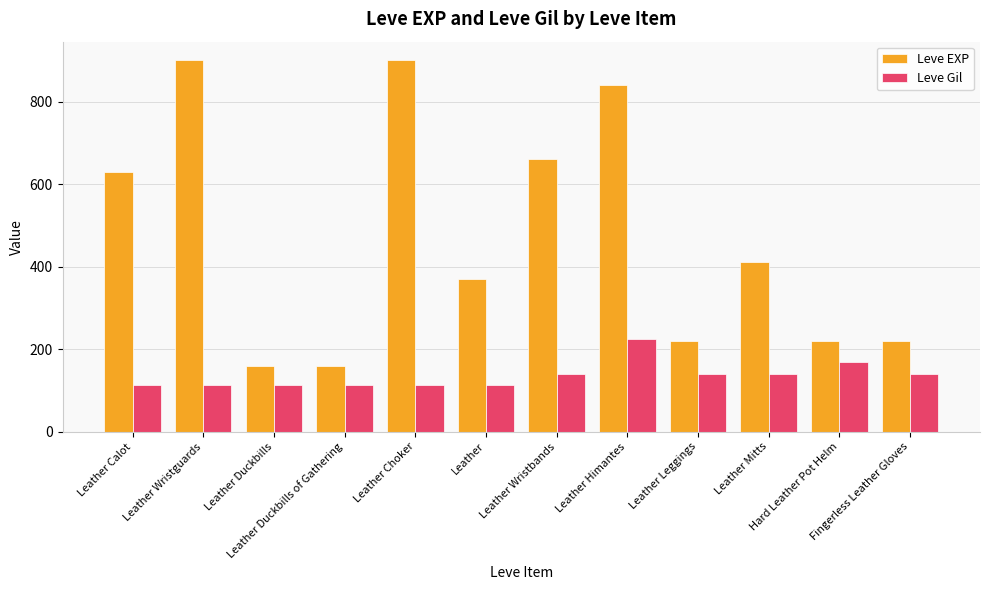

List the series in order of their peak value, highest first.

Leve EXP, Leve Gil